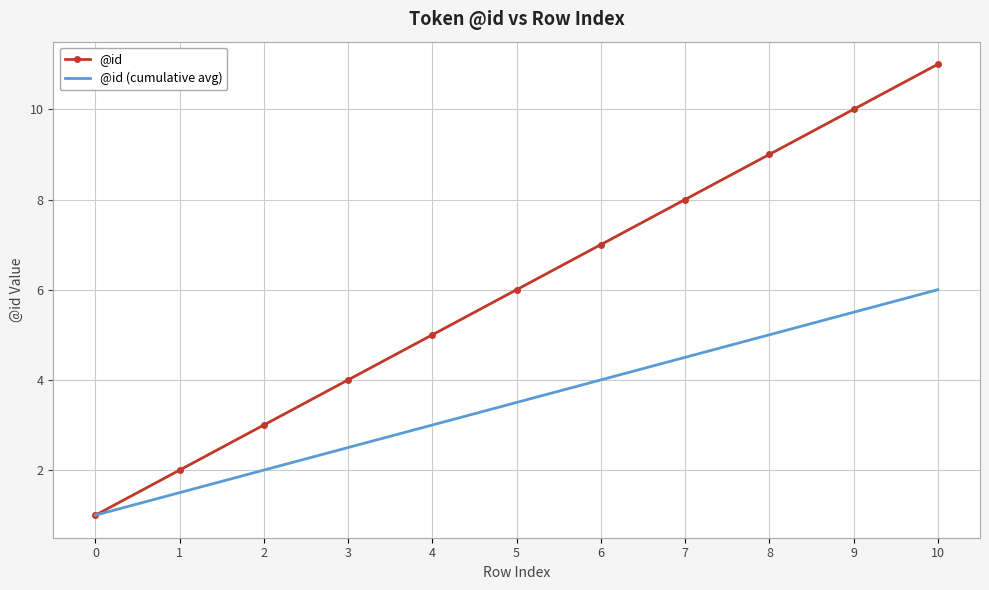

Which series changed the most between 0 and 9?

@id